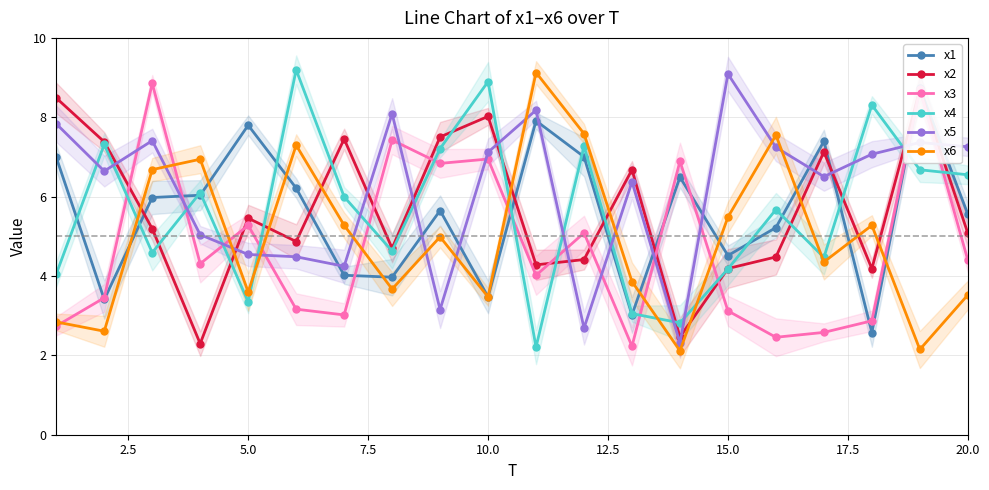

What is the difference between the maximum and second lowest values in the x6 series?

7.0